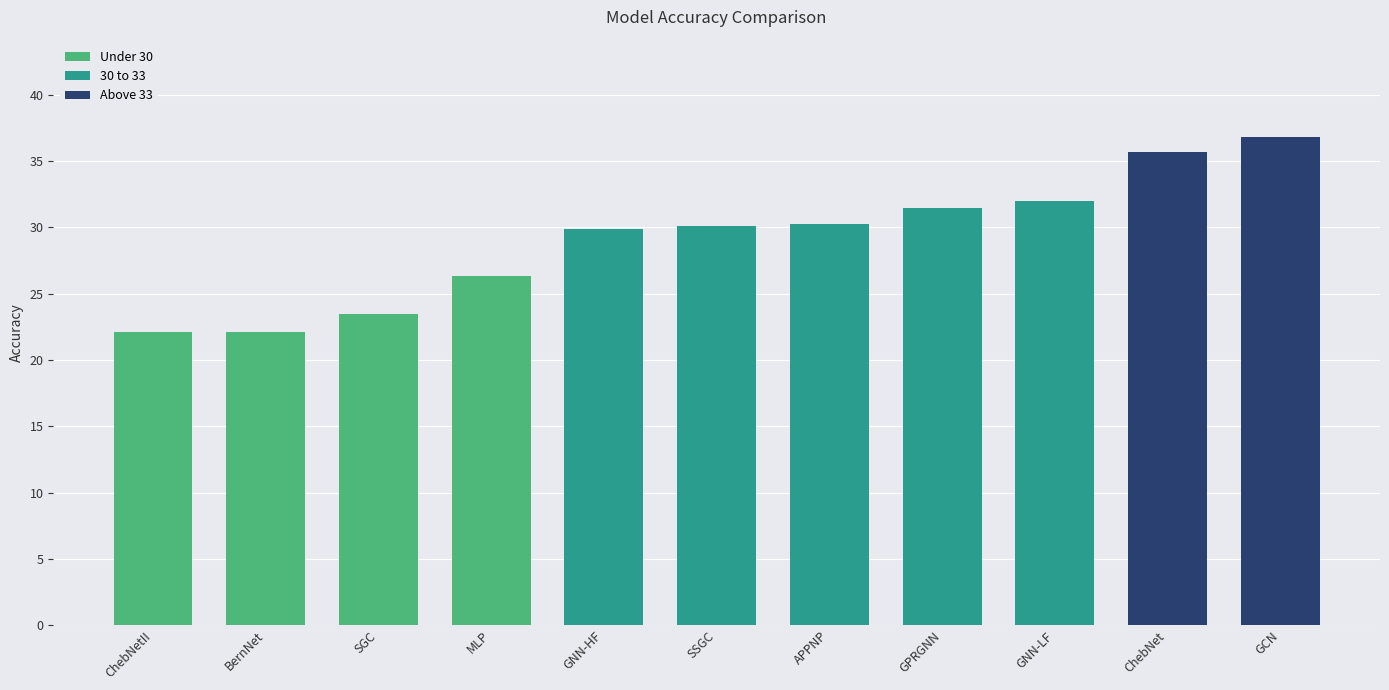

What is the label of the 6th bar from the right?

SSGC